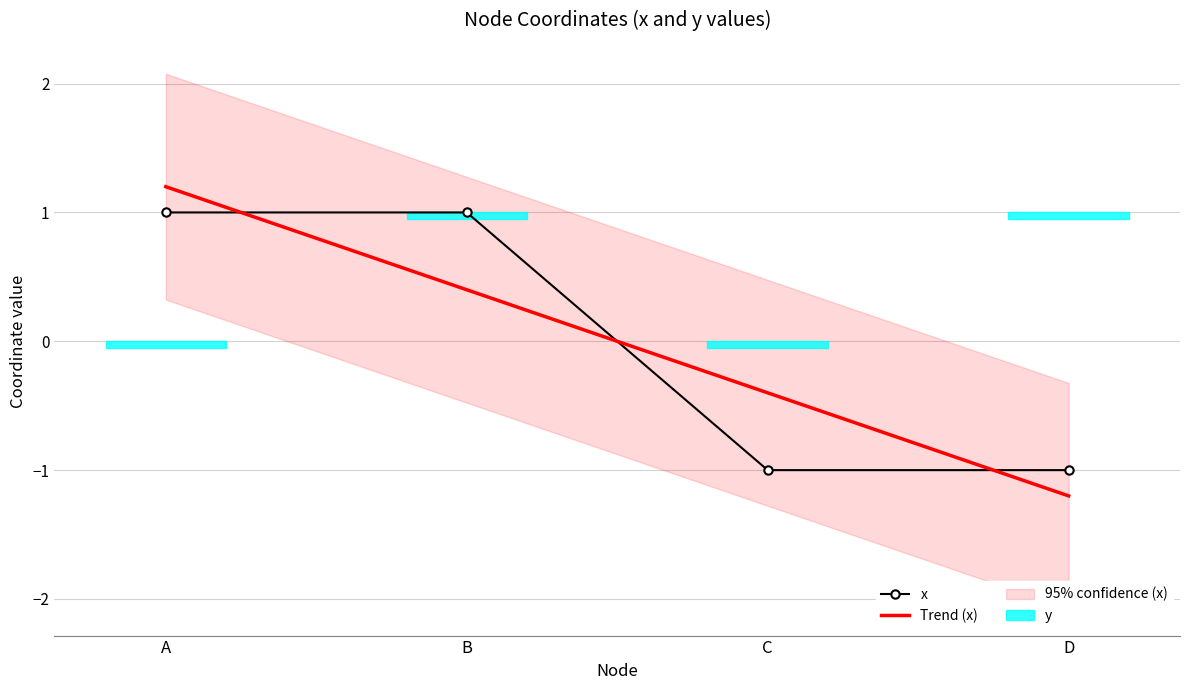

What value does the data have at D?

-1